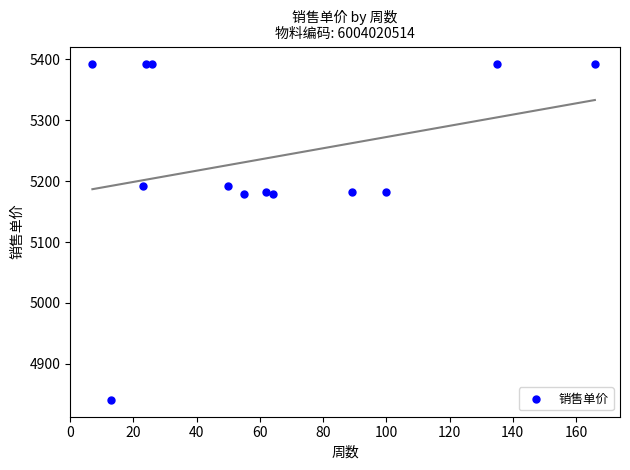

What is the range of X values (max minus min)?

159.0